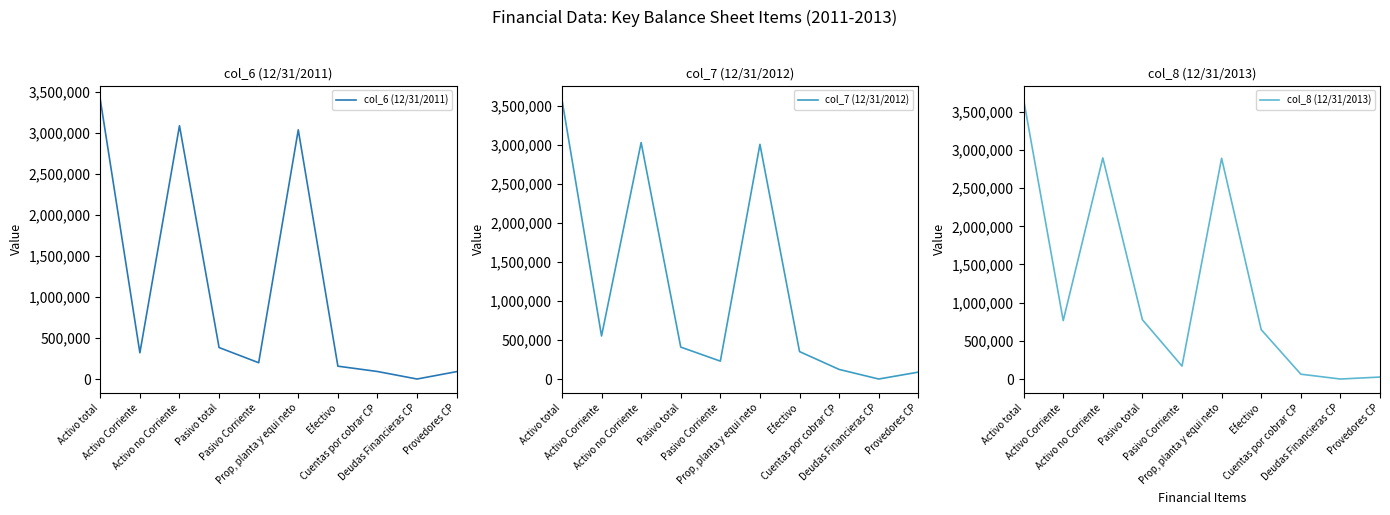

True or false: col_7 (12/31/2012) has more than 0 points higher than both neighbors.

True